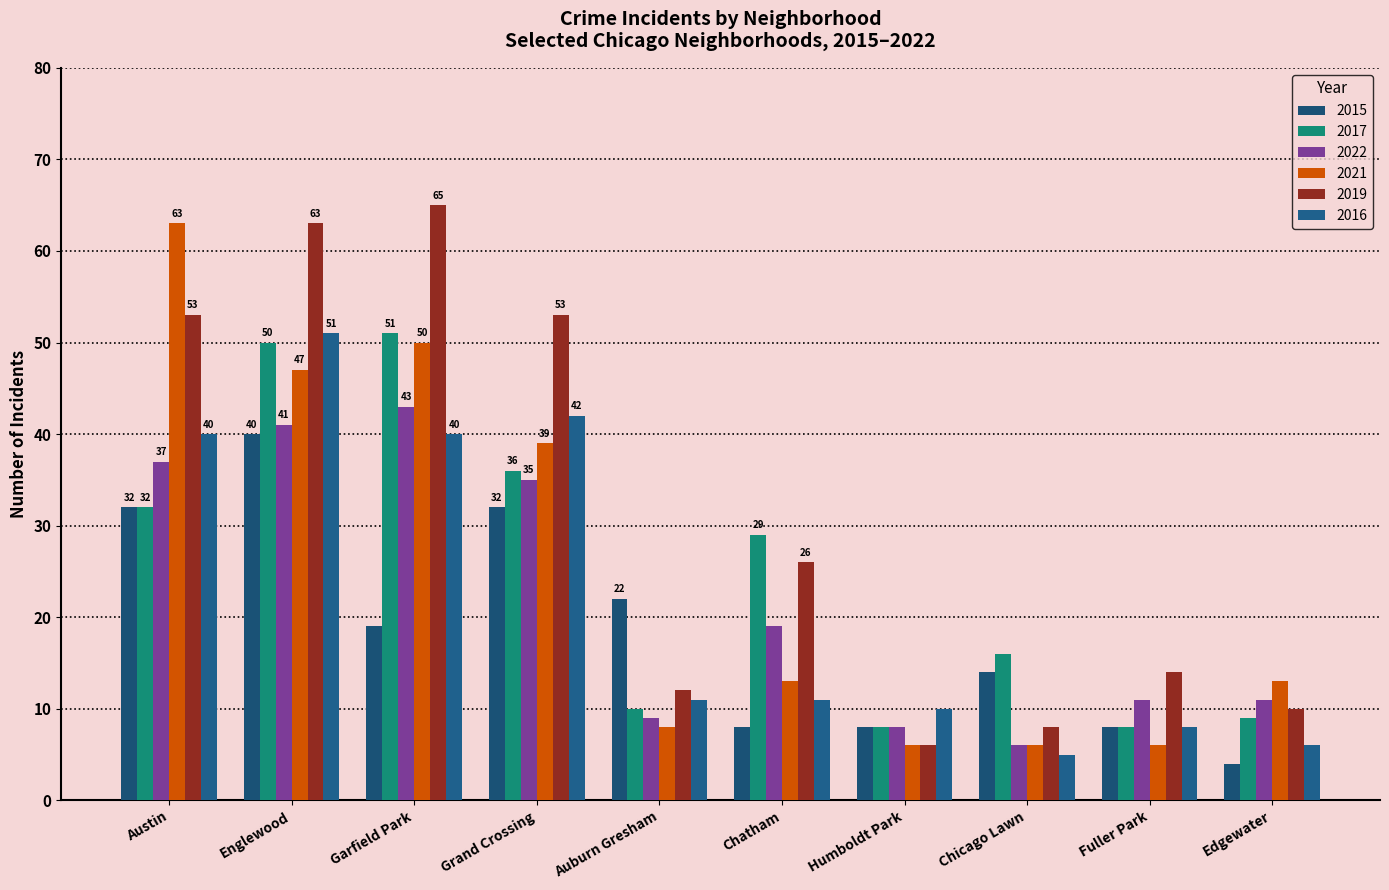

Count the number of categories in the chart.

10